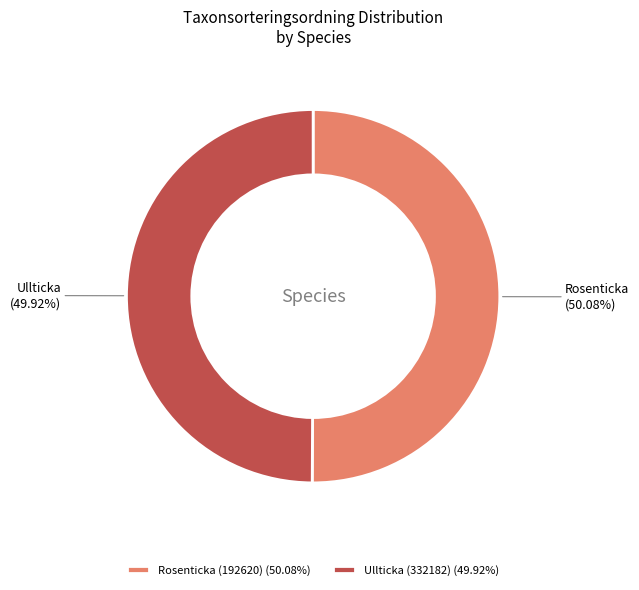

How many segments does this pie chart have?

2